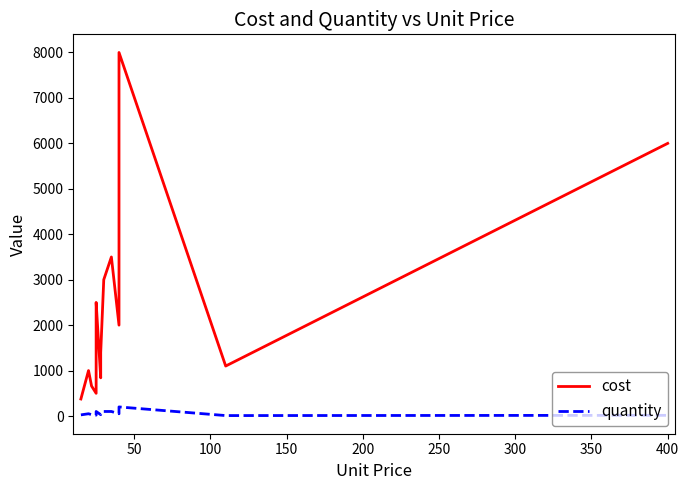

What is the difference between the second highest and second lowest values in the cost series?

5500